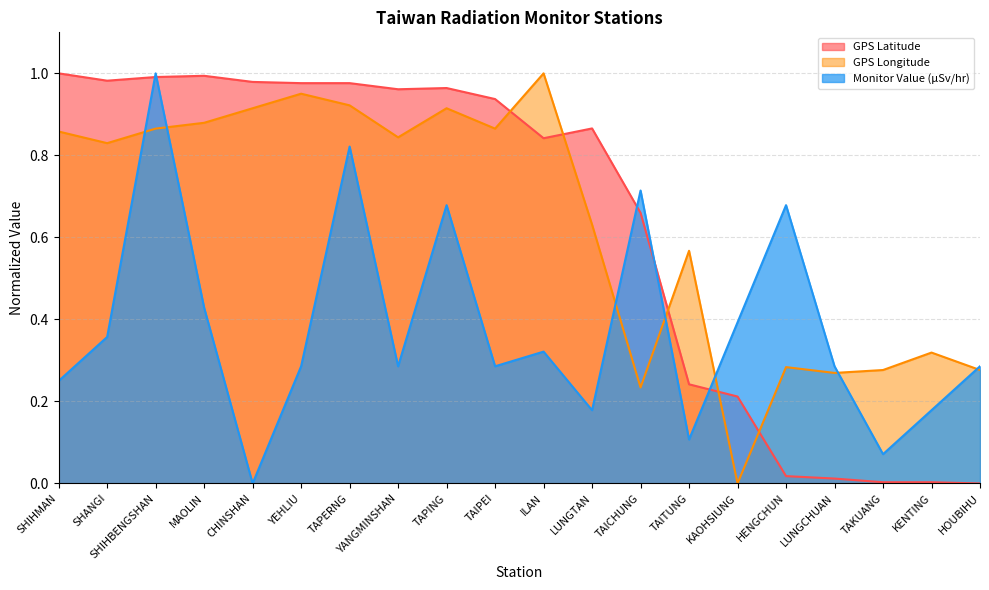

What is the difference between the maximum and minimum values in the GPS Latitude series?

1.0